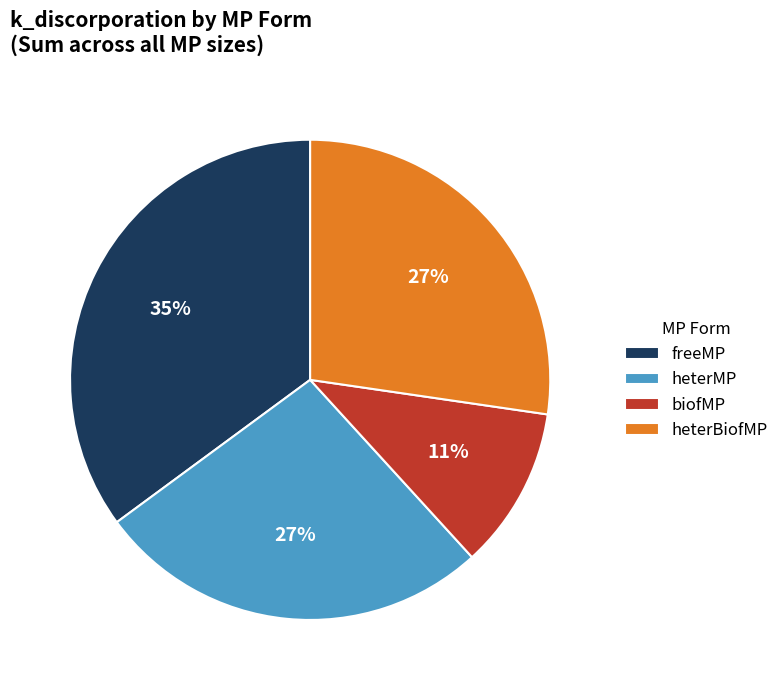

Is it true that heterMP is 19% of the pie?

False